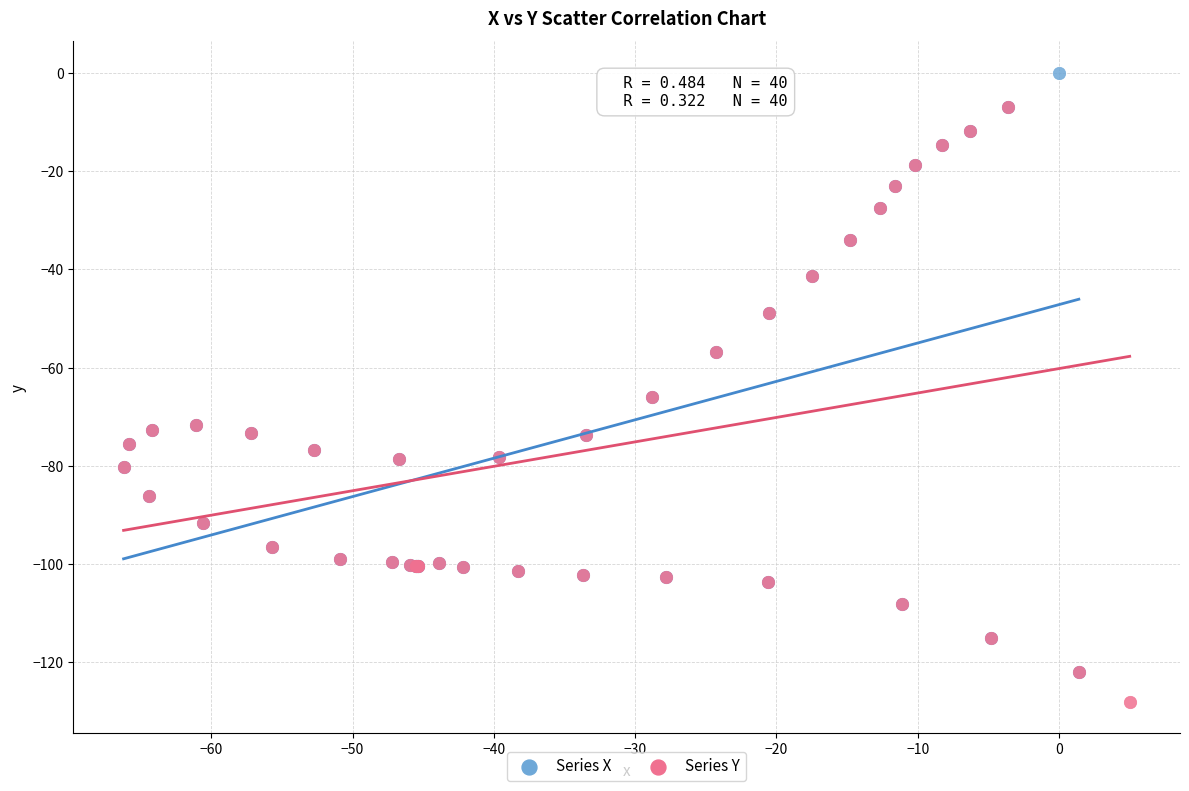

Which series contains the lowest Y value?

Series Y